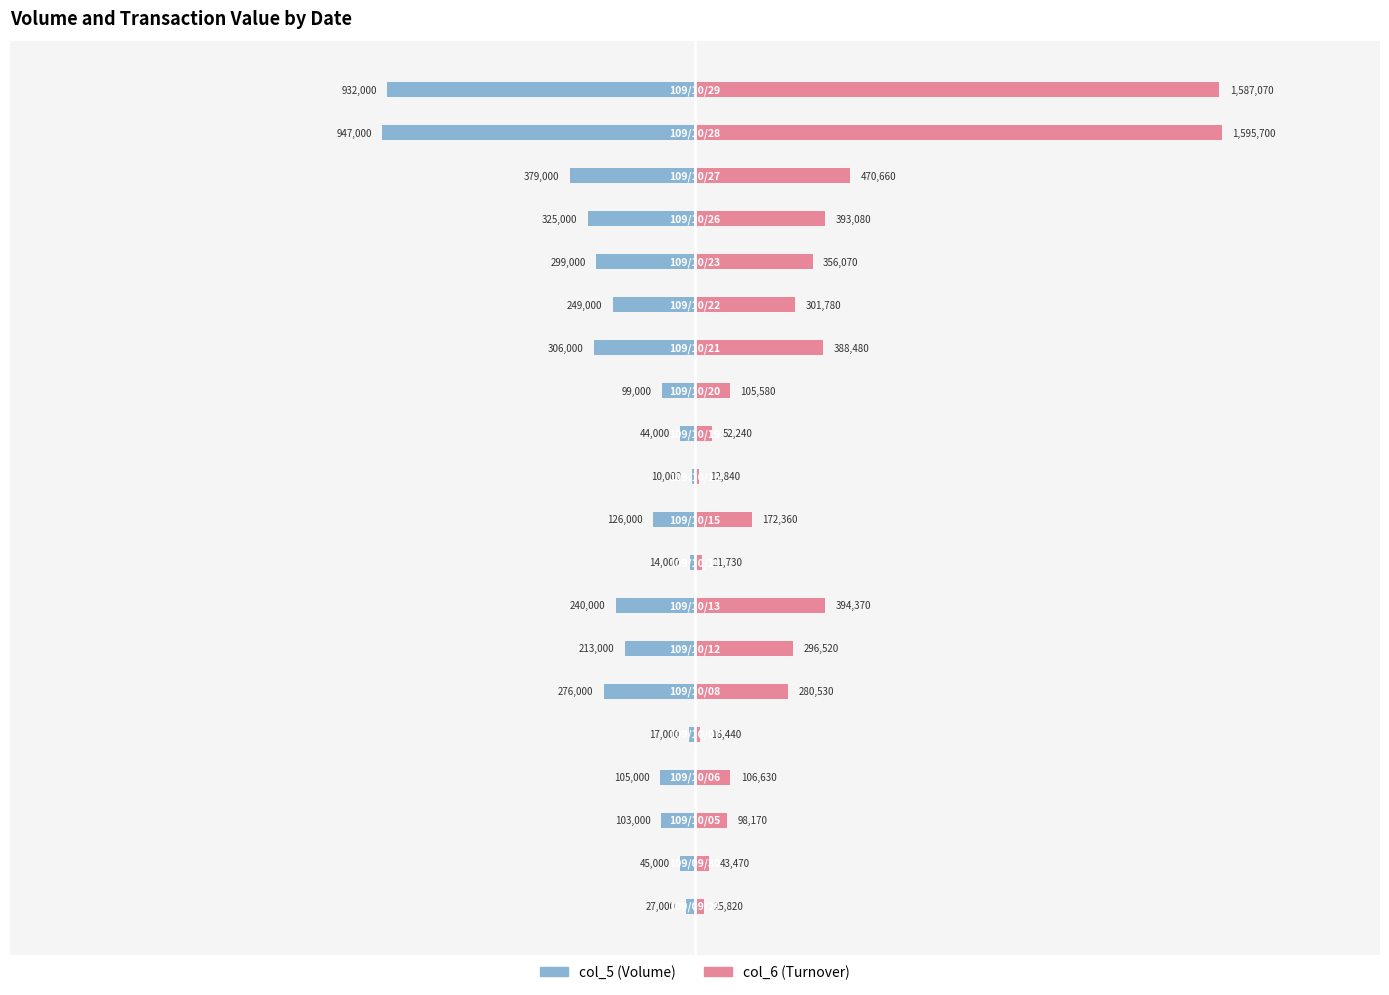

What is the highest value of the col_6 (Turnover) series?

1595700